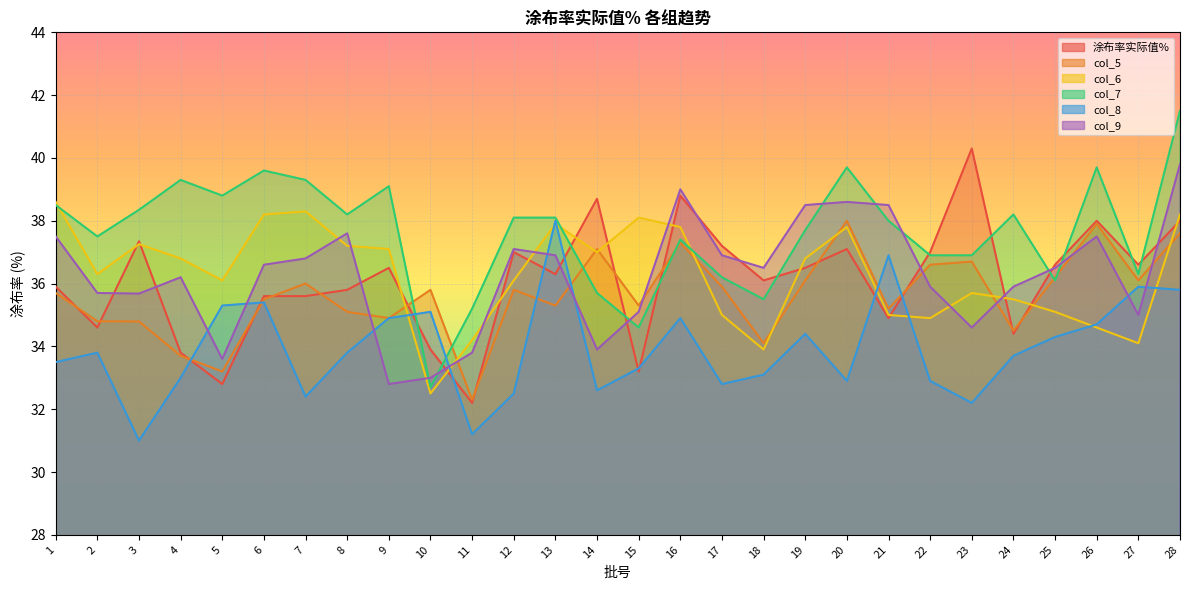

Between 16 and 14, which is larger?

16